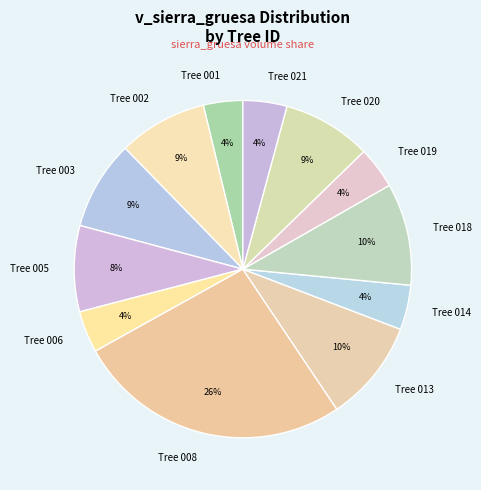

Is there any slice that represents more than half of the pie?

No